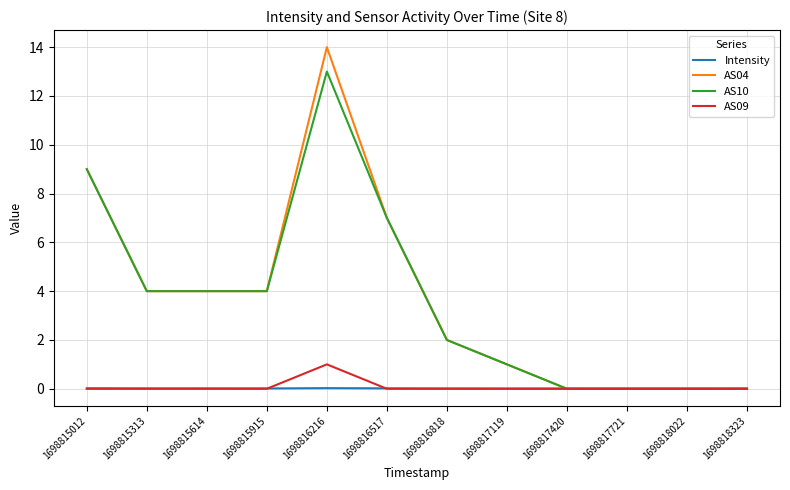

How many times do AS10 and Intensity cross each other?

1